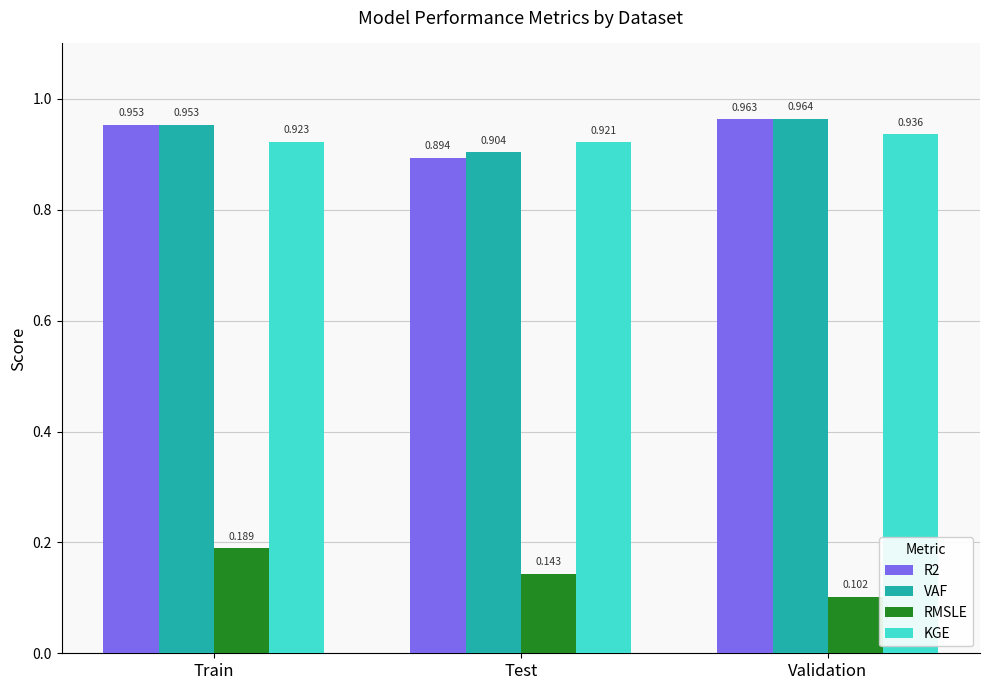

How many bars are there in each group?

4